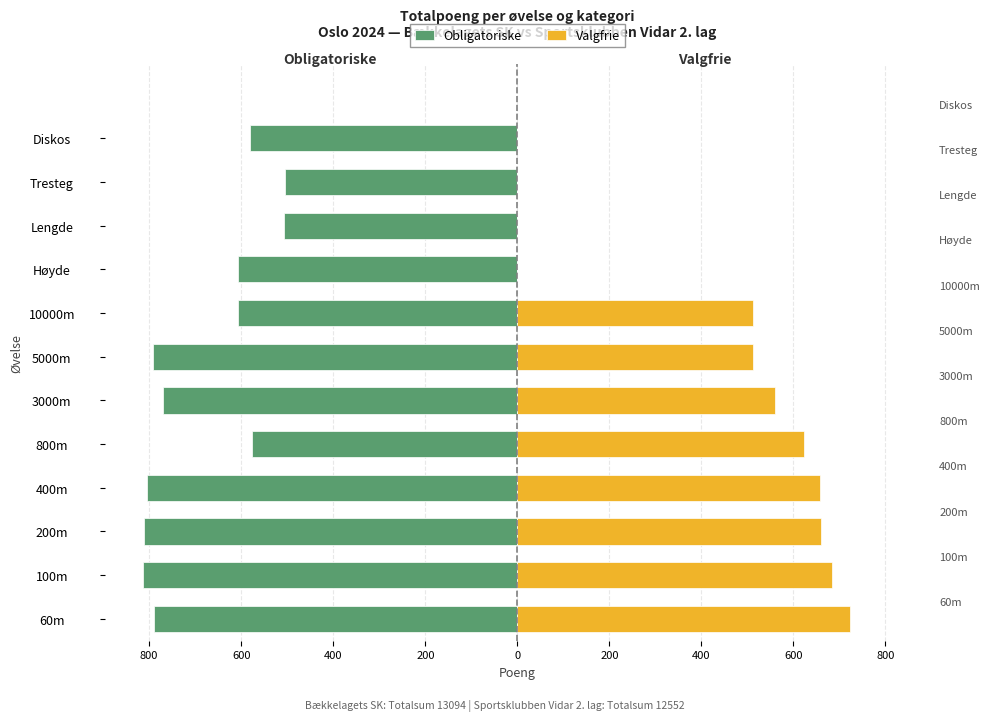

Which series has the largest range (max minus min)?

Valgfrie